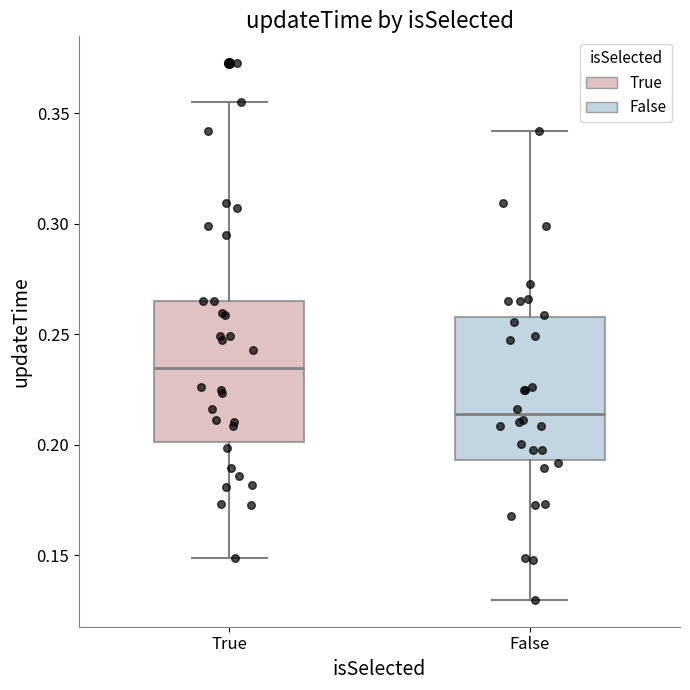

Which box's median line is the lowest?

False